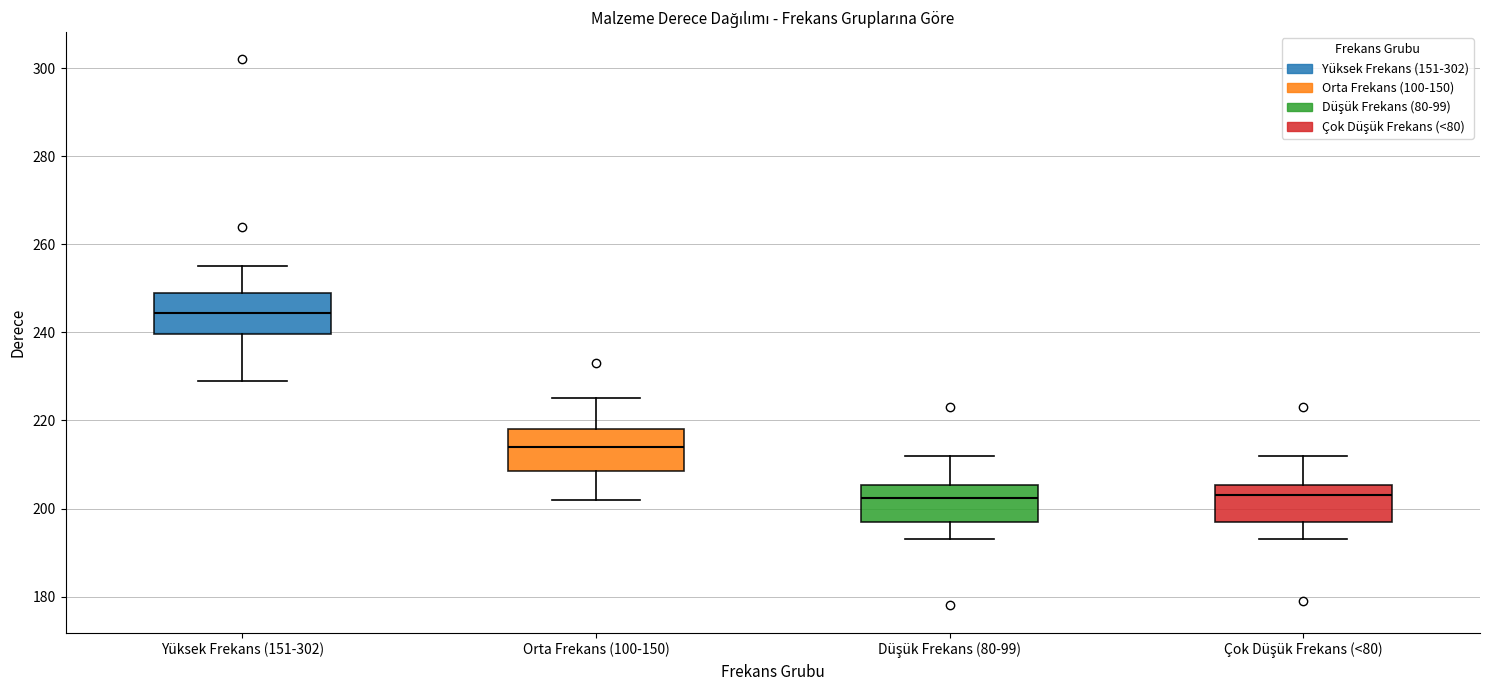

Reading left to right, read every box against the y-axis: the position of its median line, the range the box covers, and the ends of its whiskers. The values are not printed on the chart, so give them approximately, as read against the axis.

Yüksek Frekans (151-302): median 244, box 240 to 250, whiskers 230 to 256
Orta Frekans (100-150): median 214, box 208 to 218, whiskers 202 to 226
Düşük Frekans (80-99): median 202, box 198 to 206, whiskers 194 to 212
Çok Düşük Frekans (<80): median 204, box 198 to 206, whiskers 194 to 212